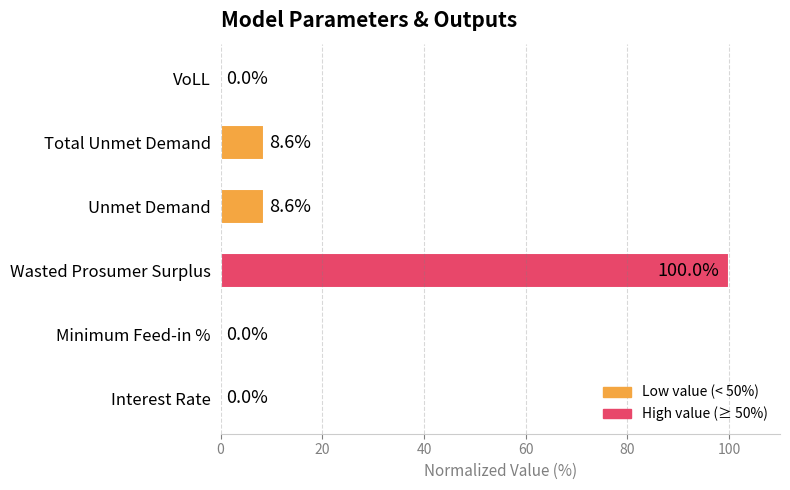

Count the number of categories in the chart.

6